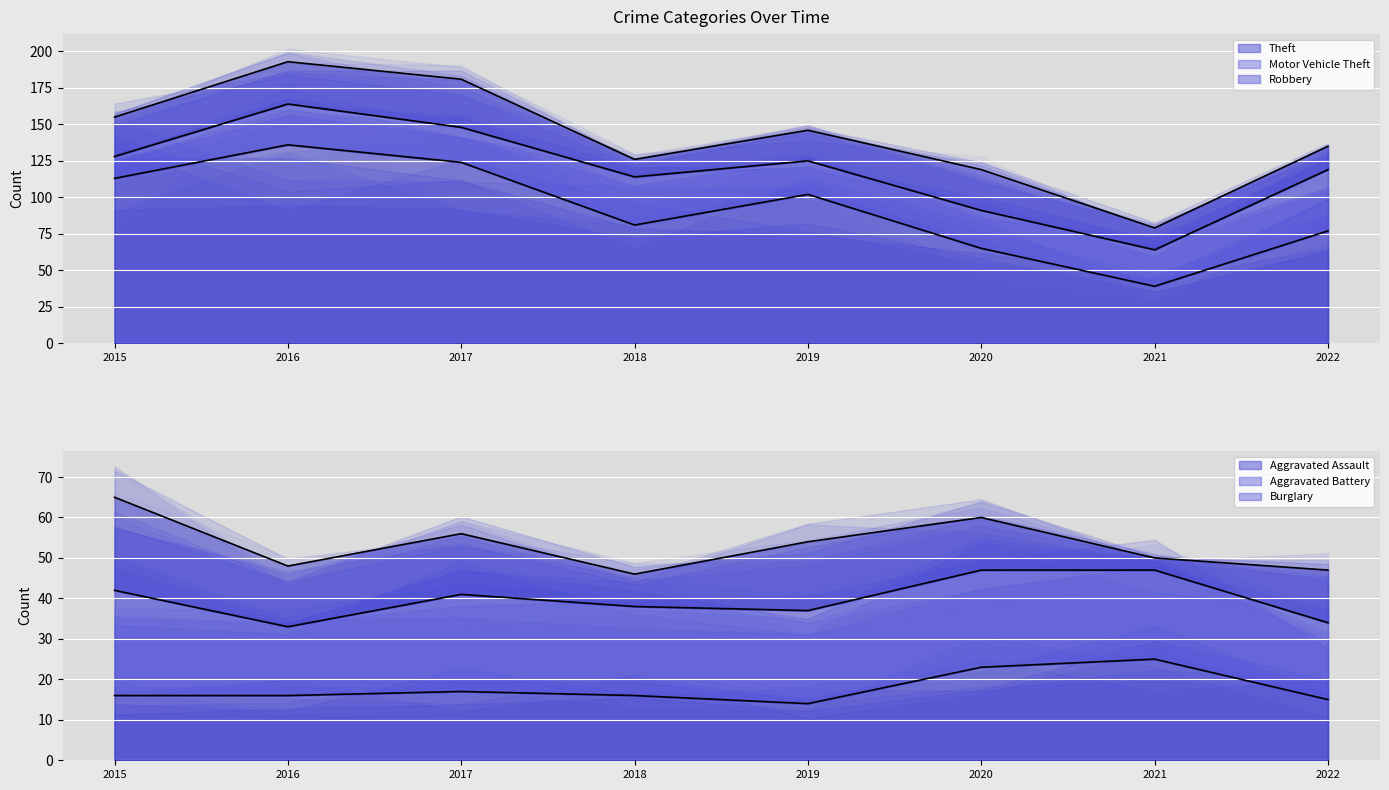

Reading right to left, list all the values displayed in this chart.

Aggravated Assault: 15	25	23	14	16	17	16	16
Aggravated Battery: 19	22	24	23	22	24	17	26
Burglary: 13	3	13	17	8	15	15	23
Motor Vehicle Theft: 42	25	26	23	33	24	28	15
Robbery: 16	15	28	21	12	33	29	27
Theft: 77	39	65	102	81	124	136	113